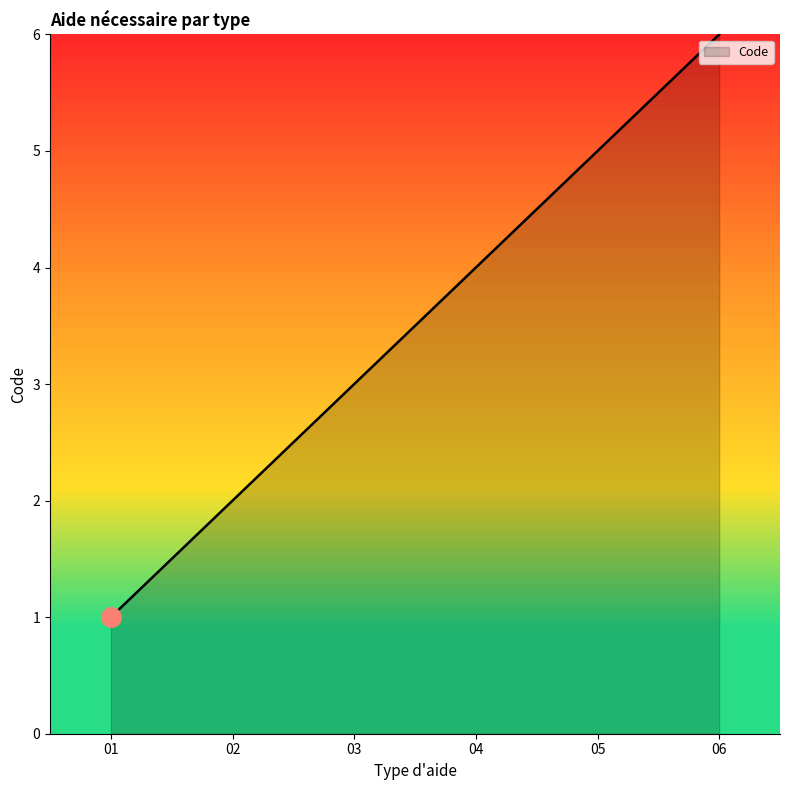

How many values are below 4?

3